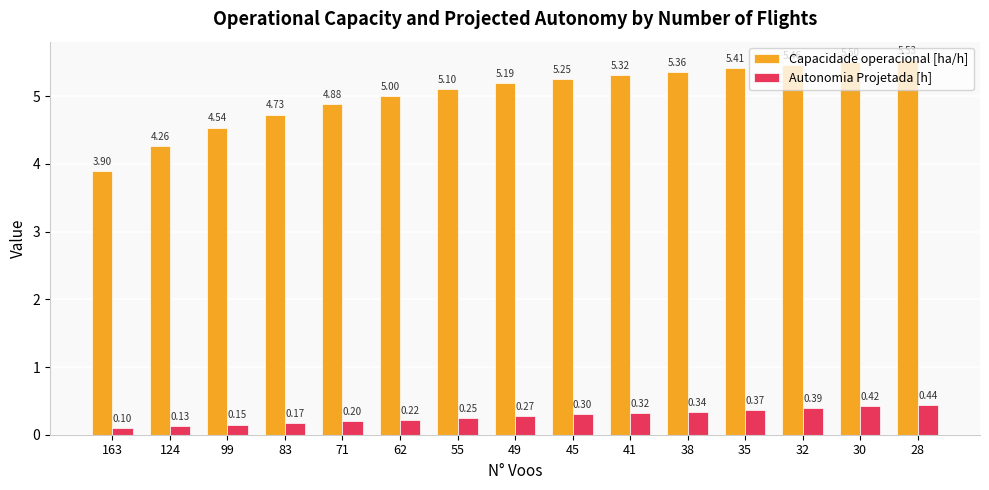

True or false: Autonomia Projetada [h] has a value of 0.3 at 38.

True